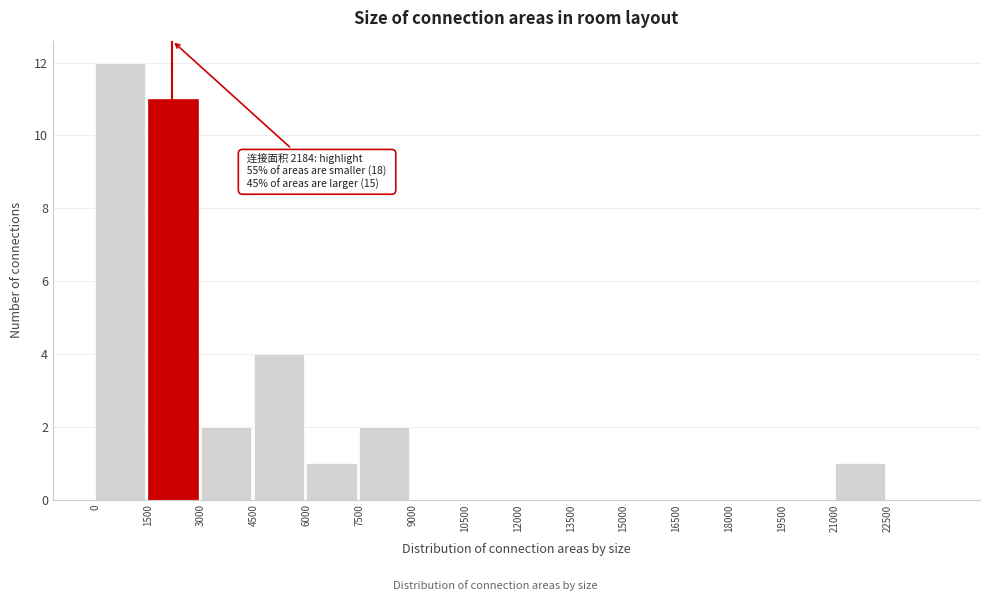

Over which range of the x-axis is the bar tallest?

0 to 1500